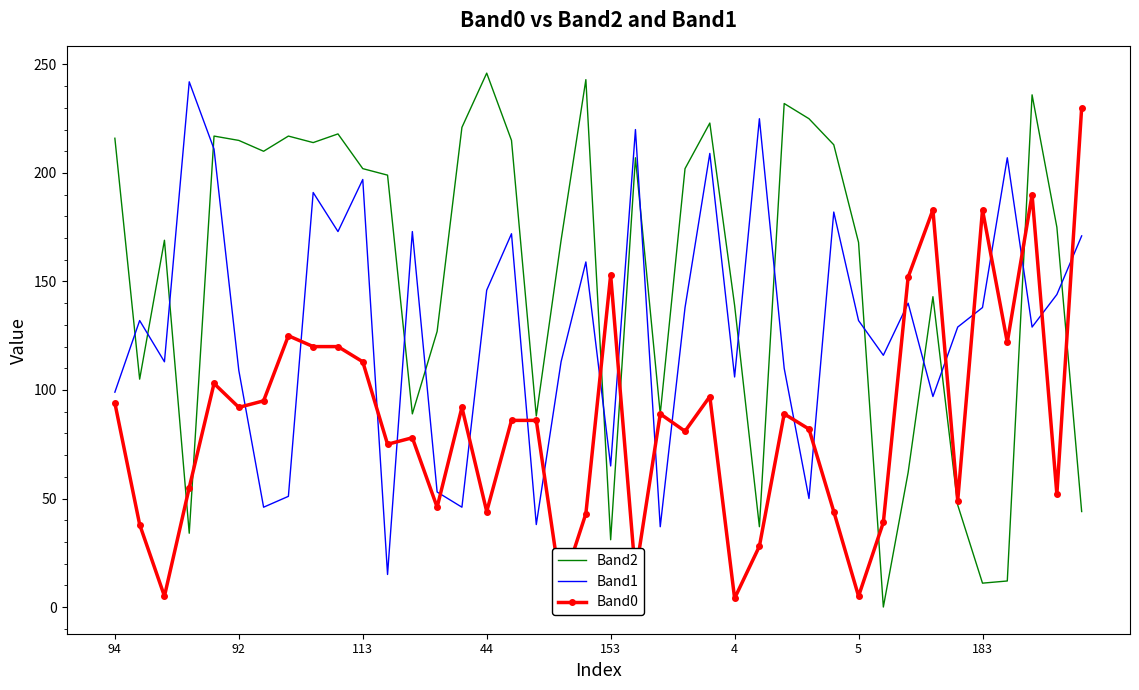

Which series has the widest spread of values?

Band2